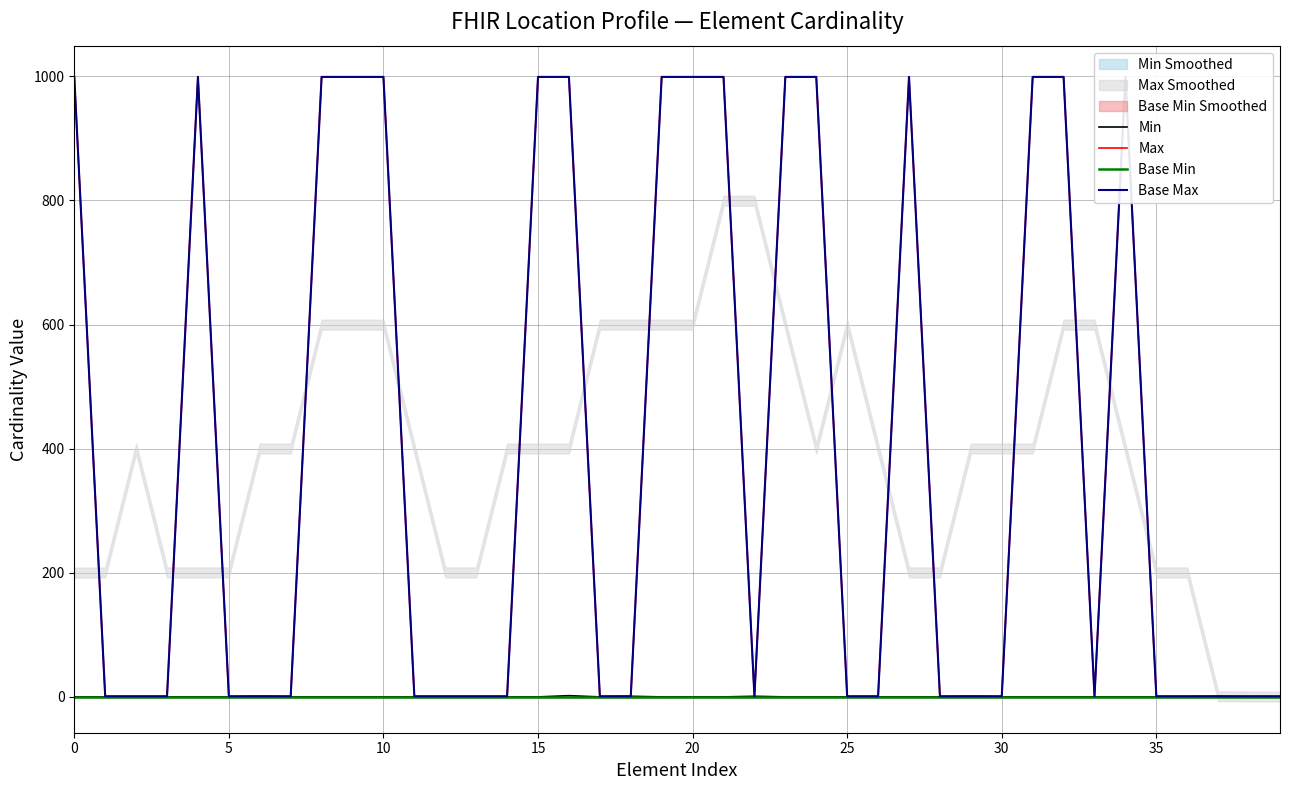

True or false: Min and Max cross at least once.

False